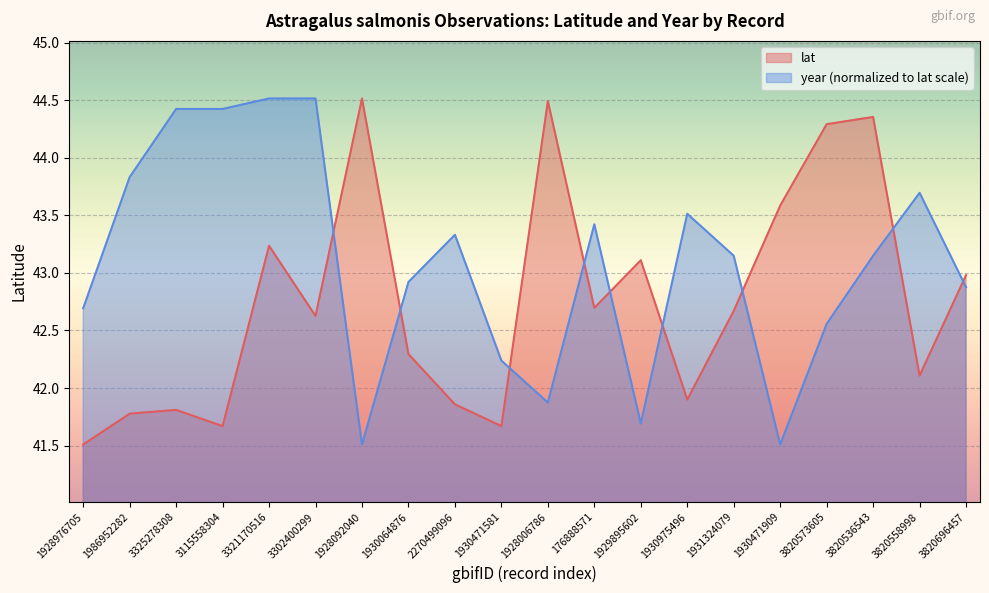

Which series changed the most between 1929895602 and 1931324079?

year (normalized to lat scale)